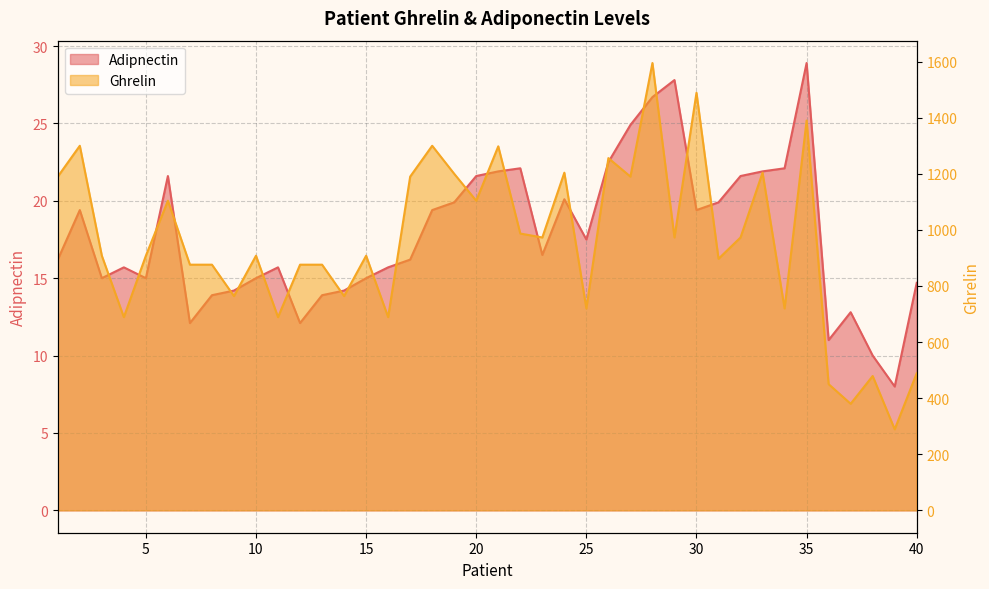

Is the value of Ghrelin at 16 greater than the value of Adipnectin at 35?

Yes